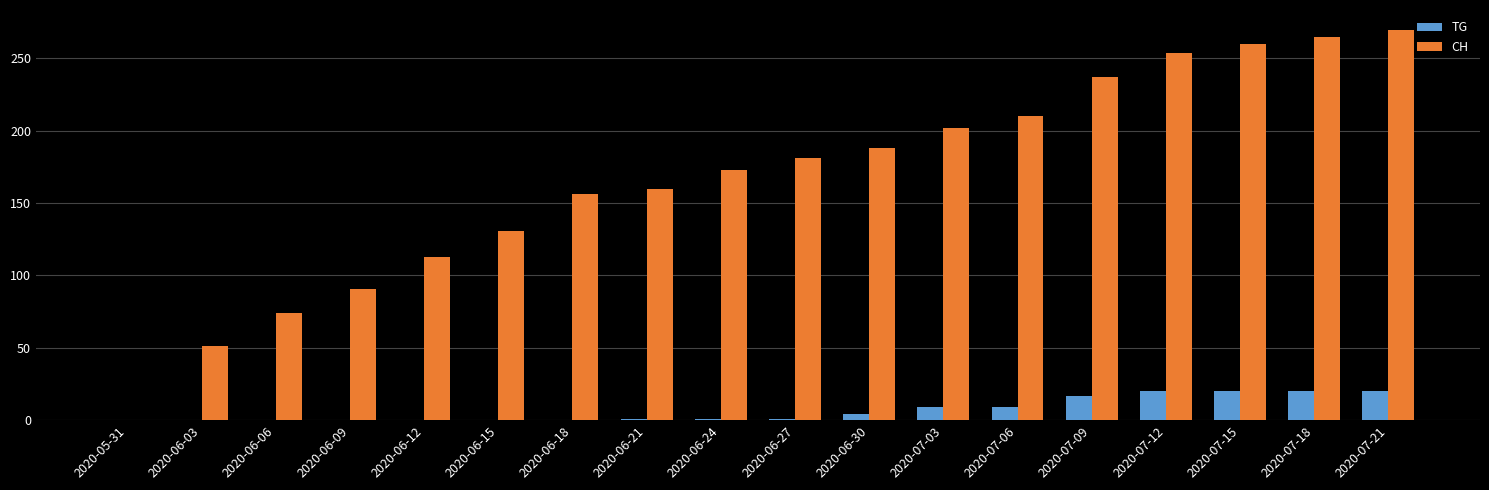

How many values in CH are above zero?

17